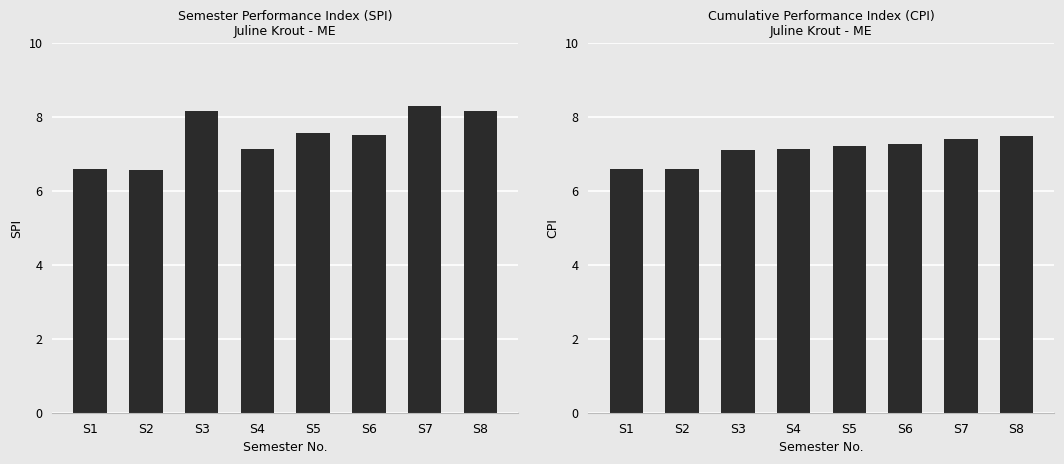

Which series has the largest total across all categories?

SPI